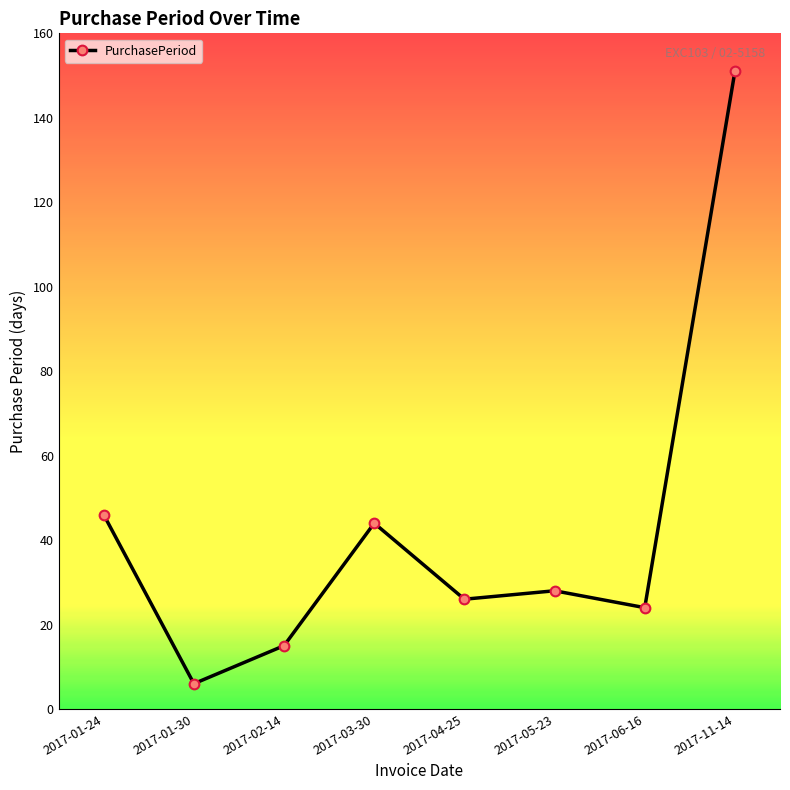

What is the value of the 3rd point from the left?

15